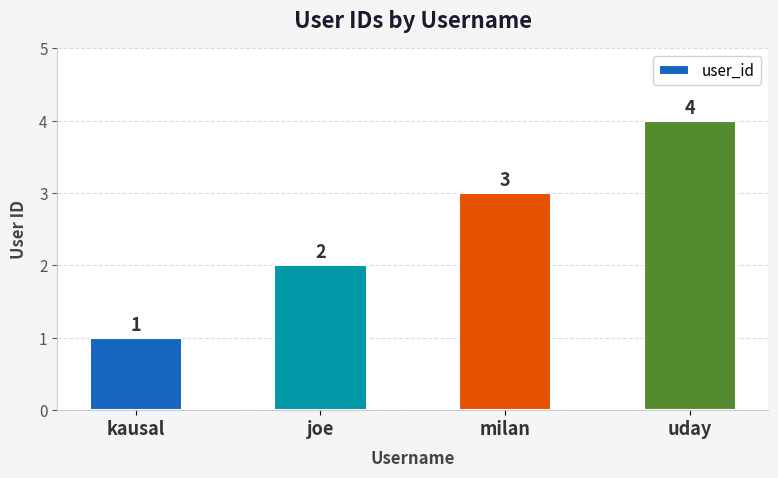

Count the values in the range 2 to 4.

3